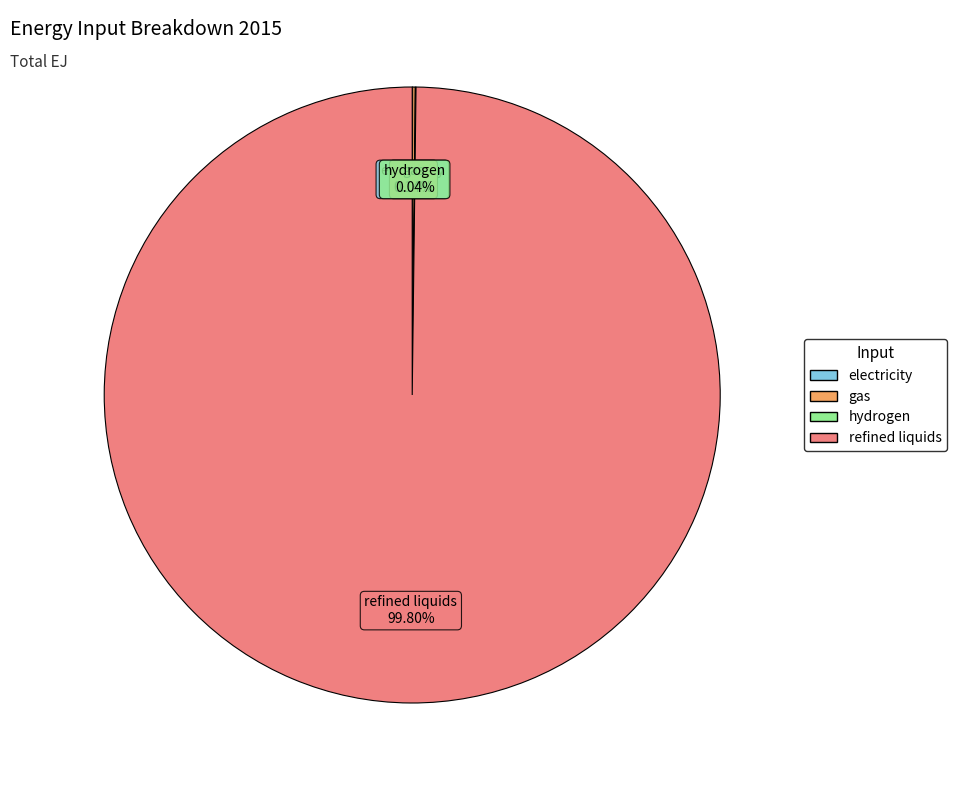

What is the majority slice?

refined liquids